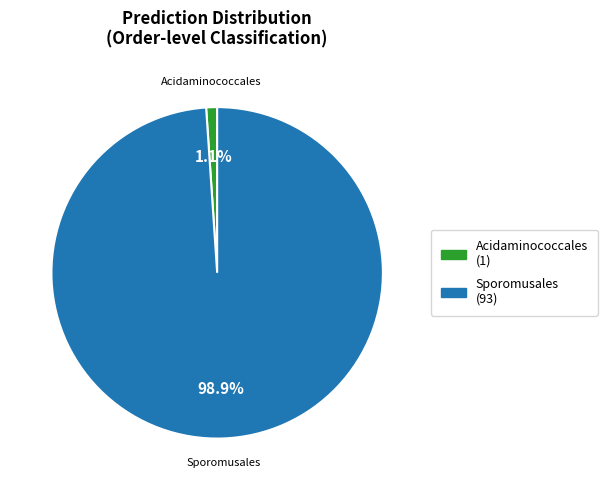

Does any single category account for the majority?

Yes